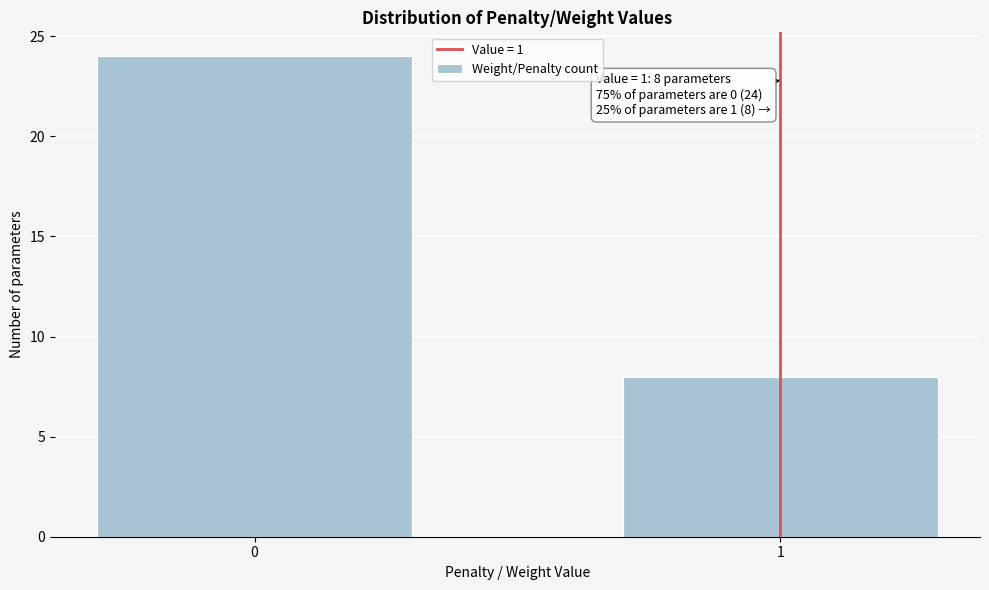

Reading left to right, transcribe all the data shown in this chart.

0=24	1=8